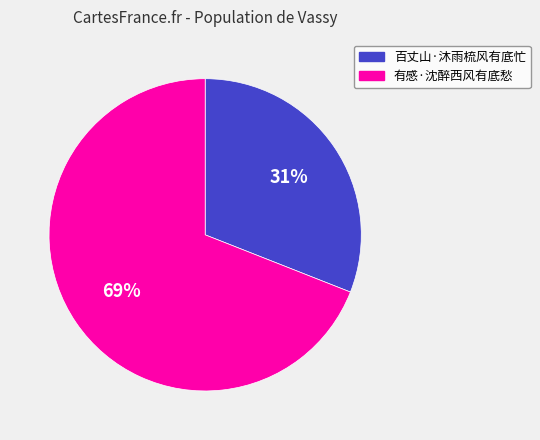

Does 百丈山·沐雨梳风有底忙 account for over 50% of the chart?

No